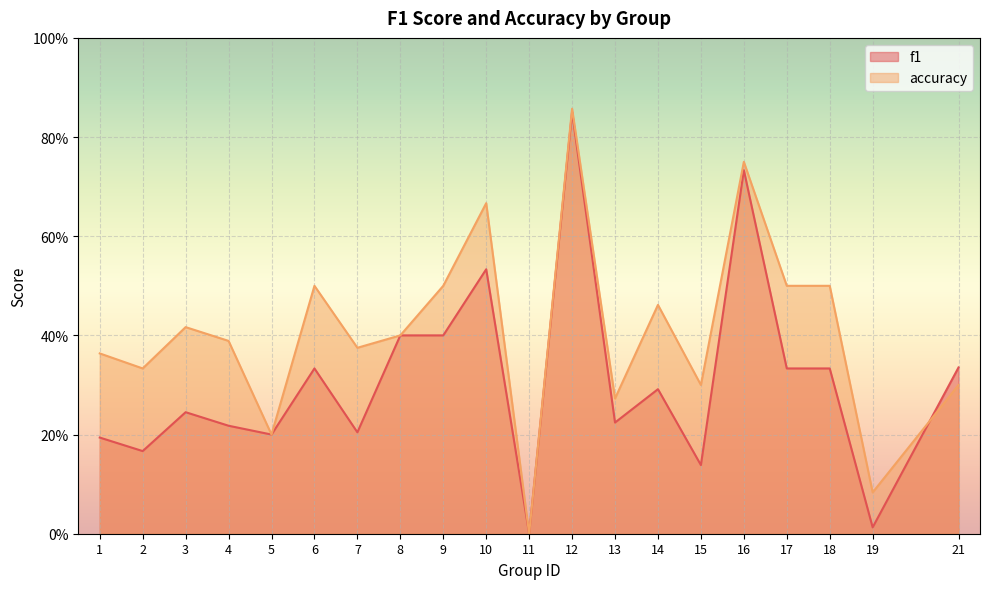

What is the difference between the highest and lowest values at 18?

0.2